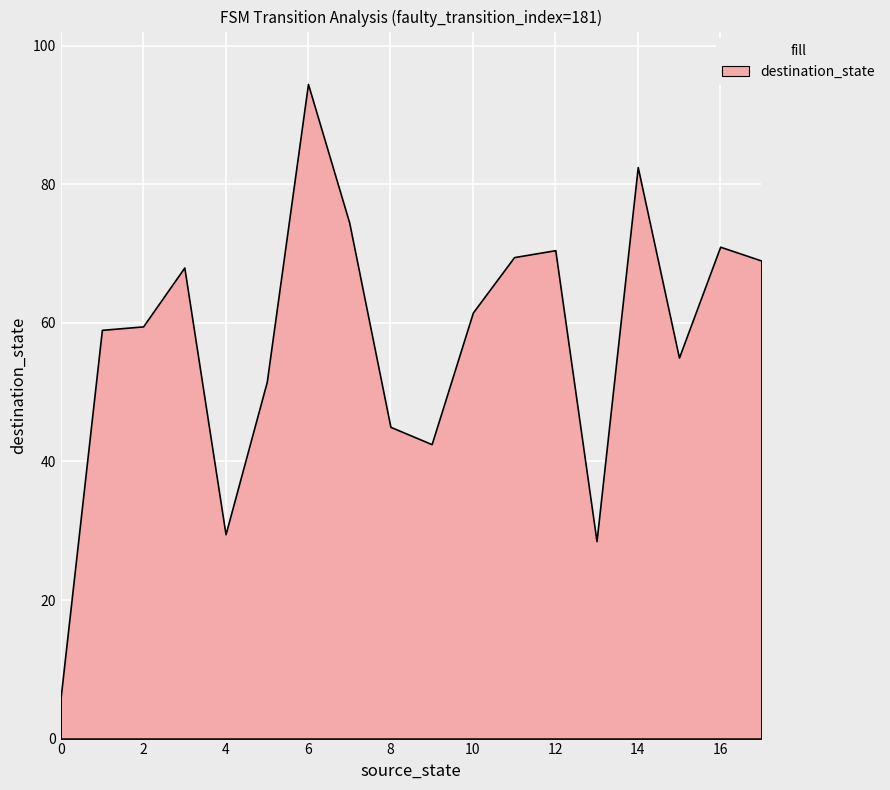

Between 0 and 8, which is larger?

8